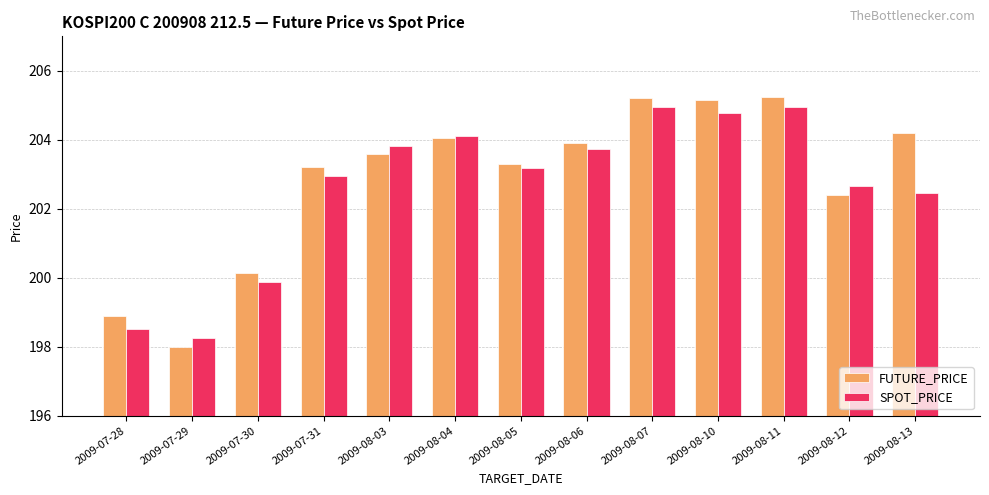

The value of SPOT_PRICE at 2009-08-05 is 203.2. True or false?

True